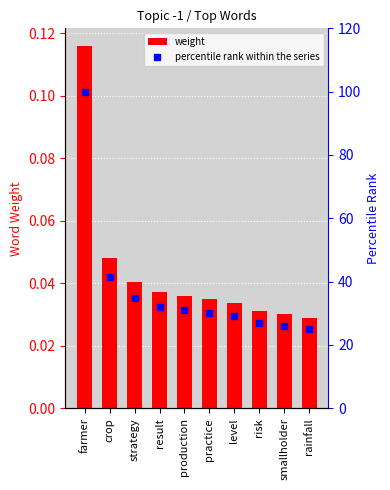

At which category is the sum across all series the highest?

farmer